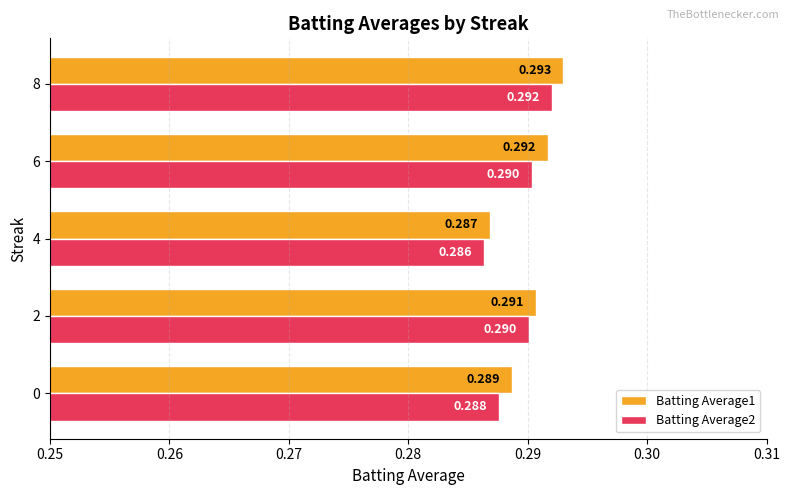

Is the value of Batting Average2 at 2 greater than the value of Batting Average1 at 2?

No